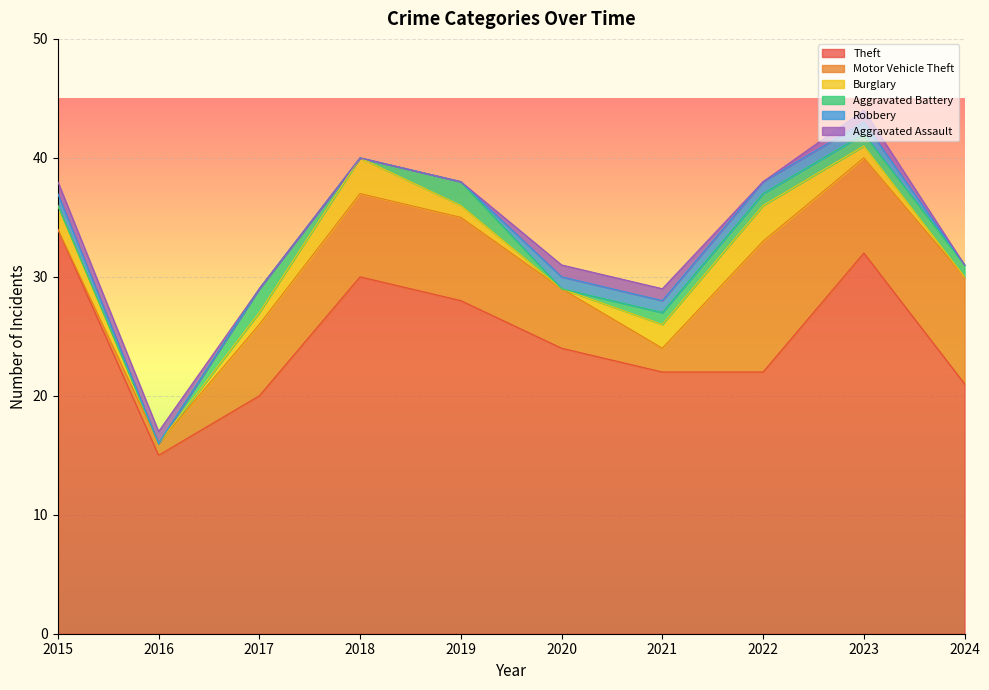

What is the value of the Robbery point at the 6th from the left?

1